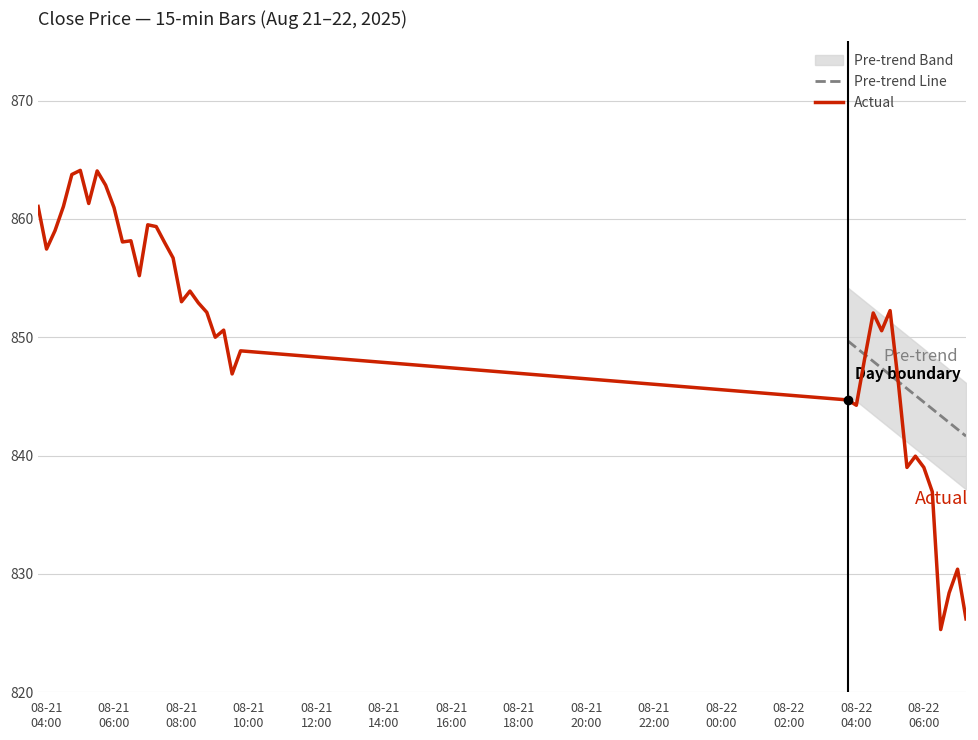

Reading left to right, list all the values displayed in this chart.

861.0	857.5	859.0	861.0	863.8	864.1	861.3	864.0	862.8	861.0	858.0	858.2	855.2	859.5	859.3	858.0	856.7	853.0	853.9	852.9	852.1	850.0	850.6	846.9	848.8	844.7	844.2	848.2	852.0	850.5	852.2	846.0	839.0	840.0	839.0	837.0	825.3	828.4	830.4	826.2